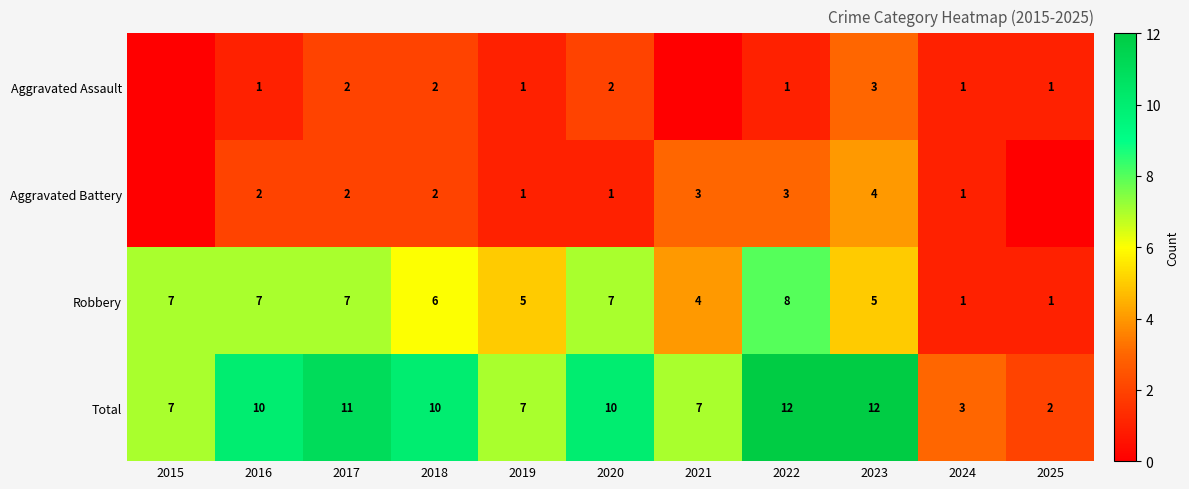

Count the Robbery values in the range 4 to 7.

8